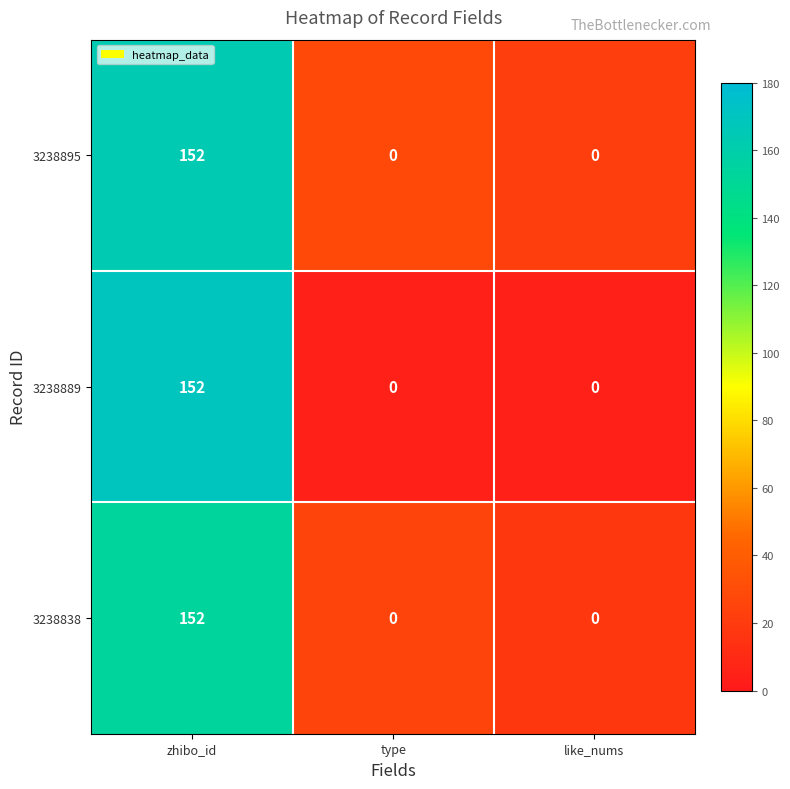

What is the maximum value shown in the chart?

152